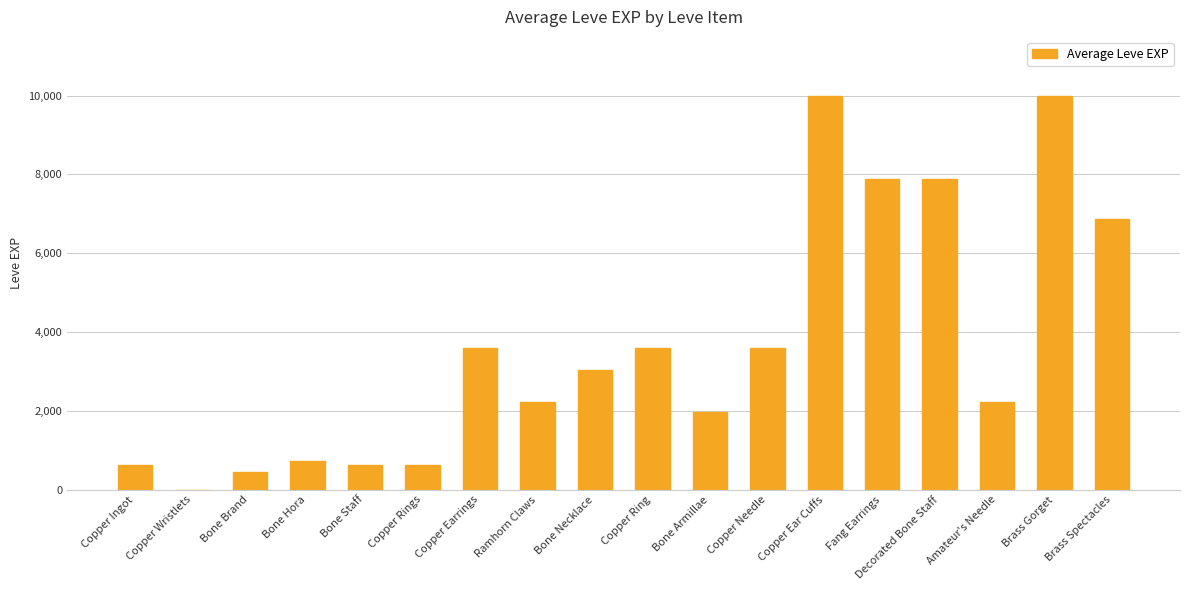

How many distinct data groups are displayed?

1